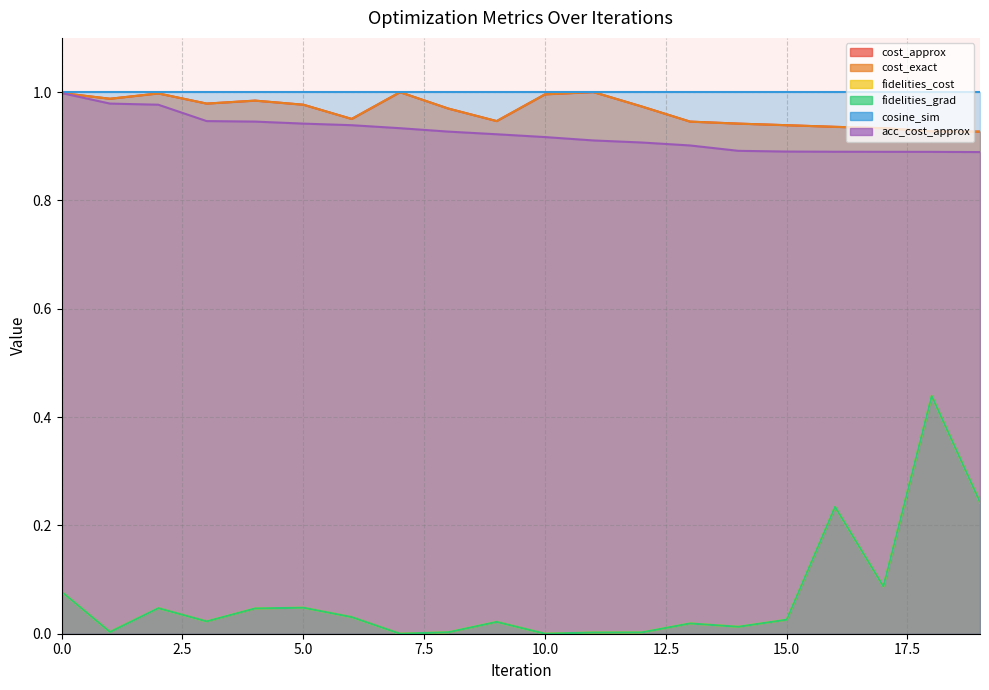

At which label is fidelities_cost closest to 0?

10